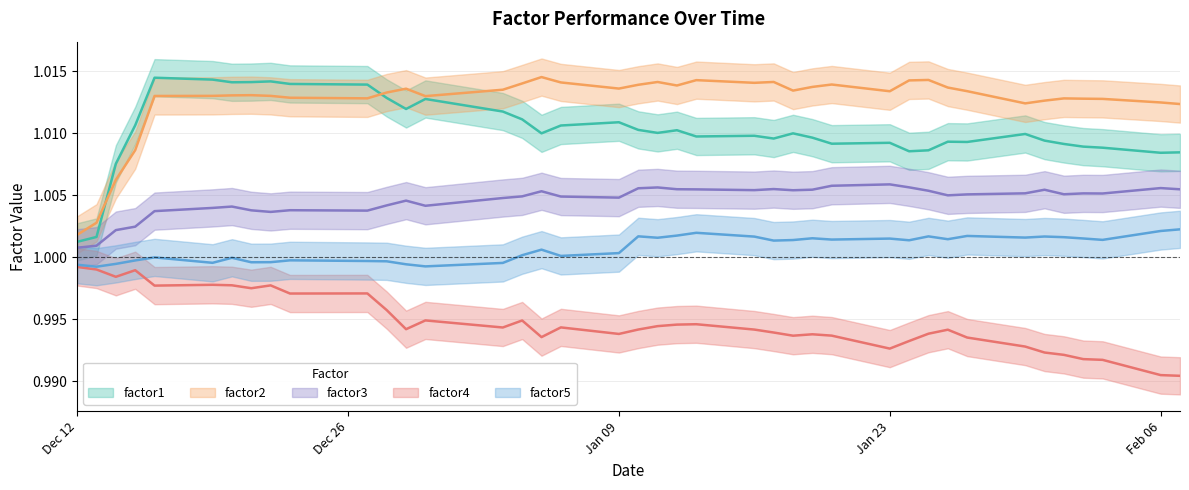

Which series has the widest spread of values?

factor1